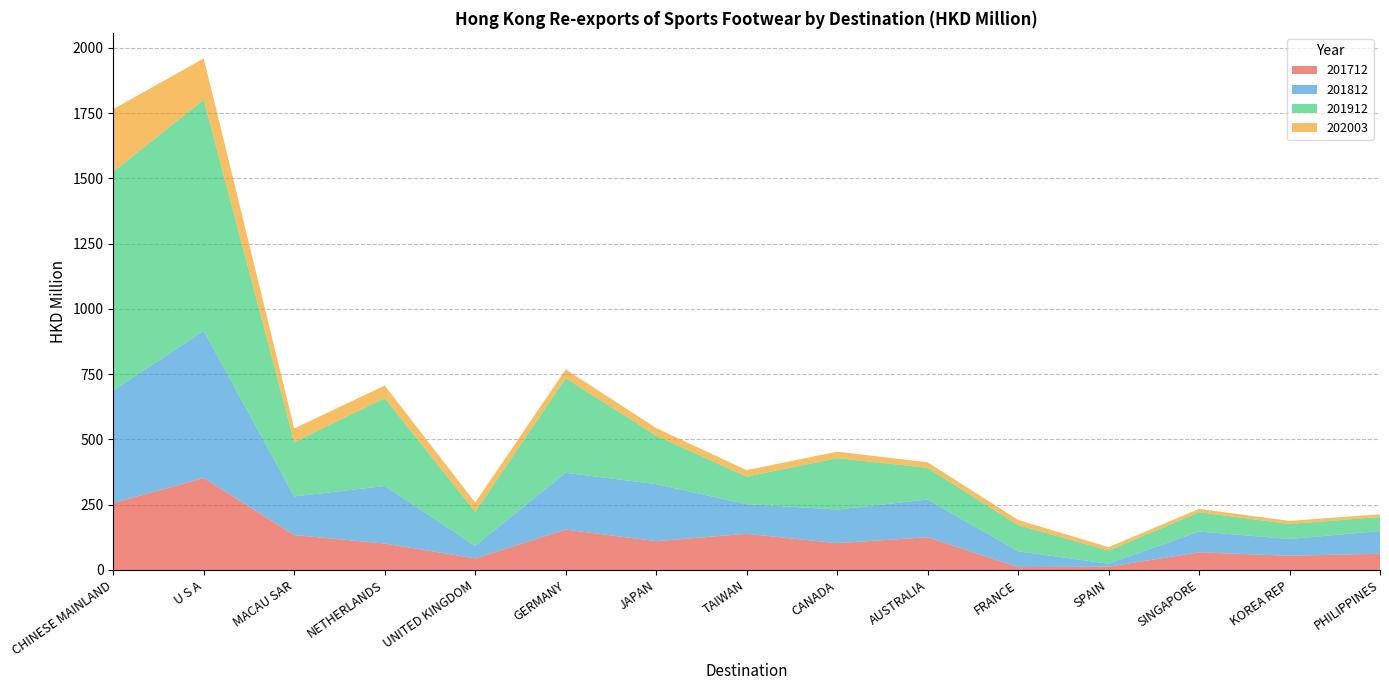

Reading left to right, transcribe all the data shown in this chart.

201712: CHINESE MAINLAND=256.7	U S A=352.4	MACAU SAR=133.7	NETHERLANDS=101.3	UNITED KINGDOM=44.3	GERMANY=154.8	JAPAN=110.4	TAIWAN=138.5	CANADA=102.7	AUSTRALIA=125.4	FRANCE=11.0	SPAIN=12.7	SINGAPORE=67.5	KOREA REP=54.6	PHILIPPINES=62.2
201812: CHINESE MAINLAND=431.0	U S A=563.5	MACAU SAR=148.0	NETHERLANDS=220.3	UNITED KINGDOM=48.6	GERMANY=217.5	JAPAN=218.5	TAIWAN=113.7	CANADA=128.8	AUSTRALIA=144.5	FRANCE=60.5	SPAIN=11.4	SINGAPORE=79.7	KOREA REP=64.0	PHILIPPINES=87.2
201912: CHINESE MAINLAND=838.2	U S A=885.4	MACAU SAR=207.8	NETHERLANDS=336.9	UNITED KINGDOM=130.0	GERMANY=362.6	JAPAN=185.7	TAIWAN=105.4	CANADA=197.1	AUSTRALIA=121.6	FRANCE=100.4	SPAIN=50.5	SINGAPORE=74.0	KOREA REP=57.7	PHILIPPINES=53.4
202003: CHINESE MAINLAND=239.8	U S A=158.4	MACAU SAR=52.8	NETHERLANDS=48.1	UNITED KINGDOM=35.4	GERMANY=33.5	JAPAN=29.1	TAIWAN=24.9	CANADA=24.5	AUSTRALIA=21.3	FRANCE=19.8	SPAIN=12.9	SINGAPORE=12.8	KOREA REP=11.6	PHILIPPINES=10.8